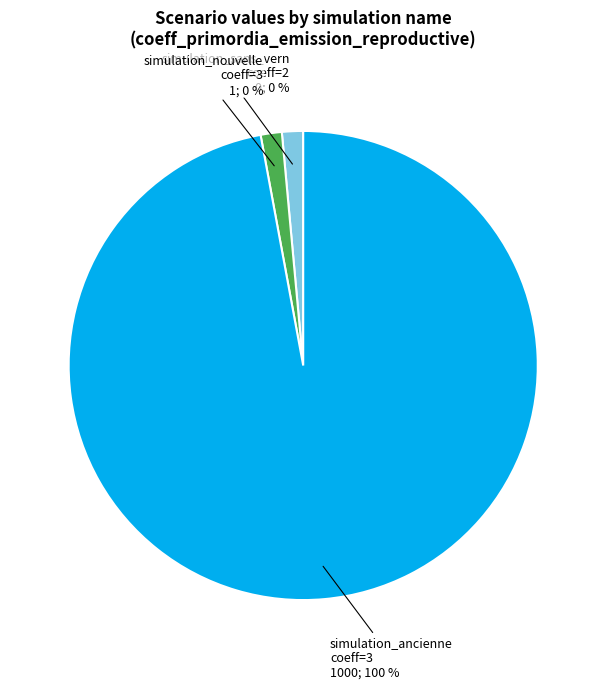

Count the number of slices in the pie.

3